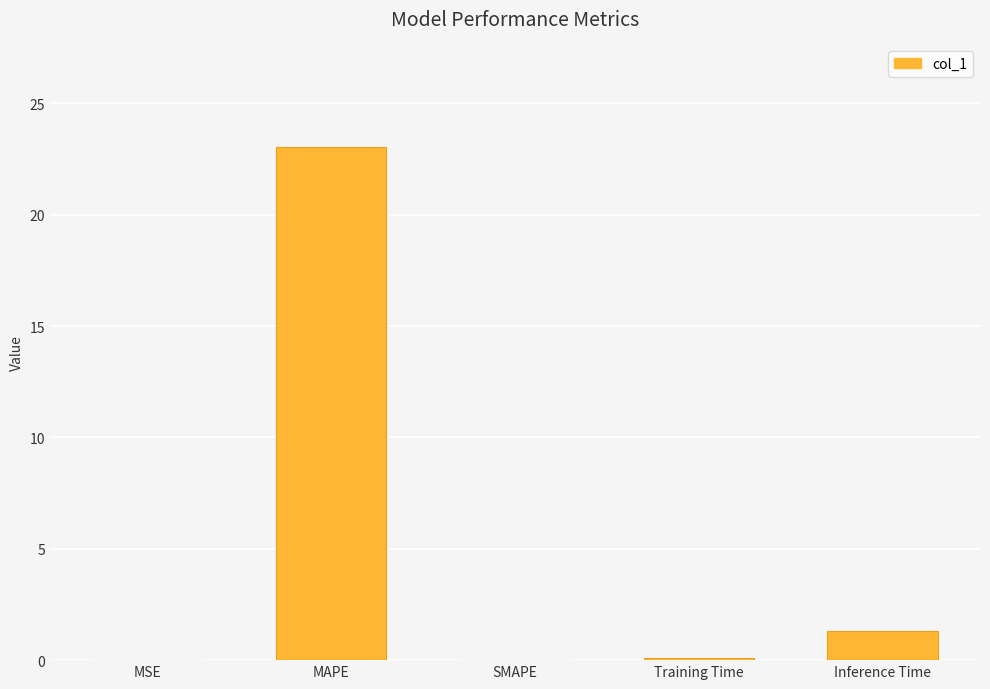

What value does the data have at MAPE?

23.0